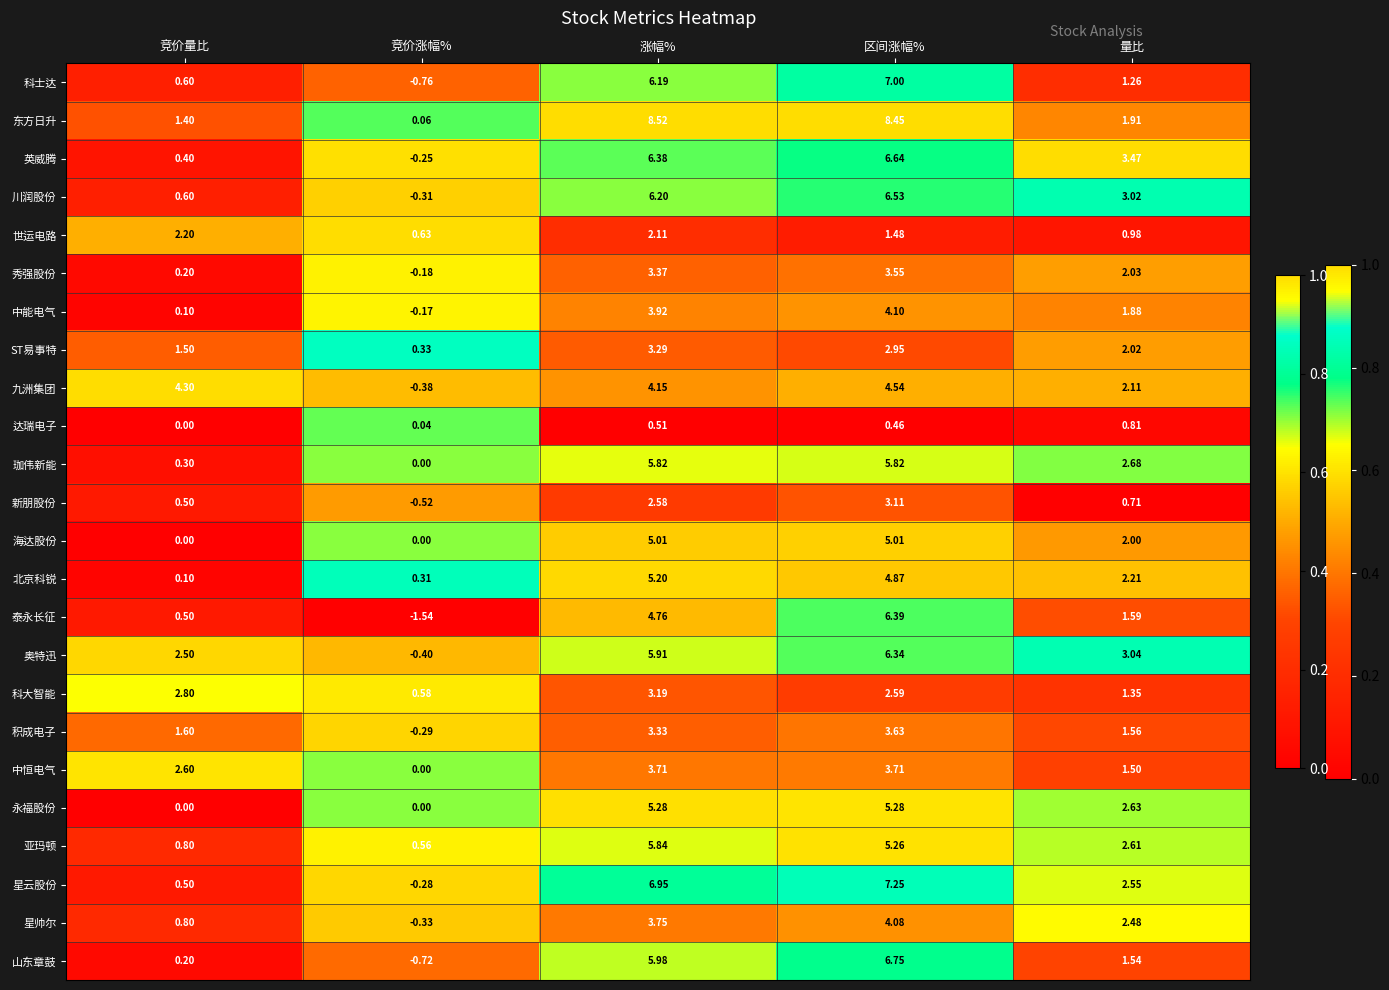

Rank the series at 区间涨幅% from highest to lowest value.

东方日升, 星云股份, 科士达, 山东章鼓, 英威腾, 川润股份, 泰永长征, 奥特迅, 珈伟新能, 永福股份, 亚玛顿, 海达股份, 北京科锐, 九洲集团, 中能电气, 星帅尔, 中恒电气, 积成电子, 秀强股份, 新朋股份, ST易事特, 科大智能, 世运电路, 达瑞电子